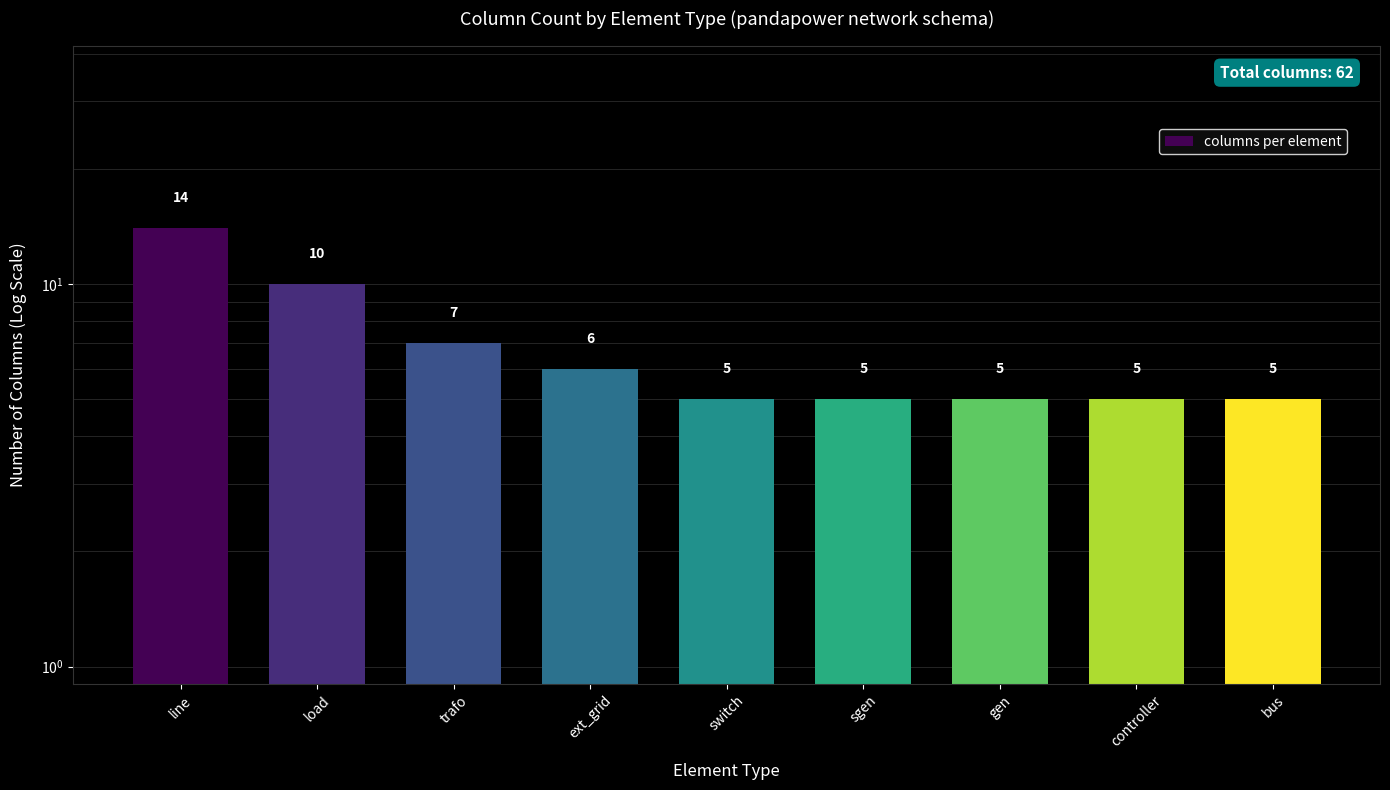

Is it true that the value at switch is 5?

True